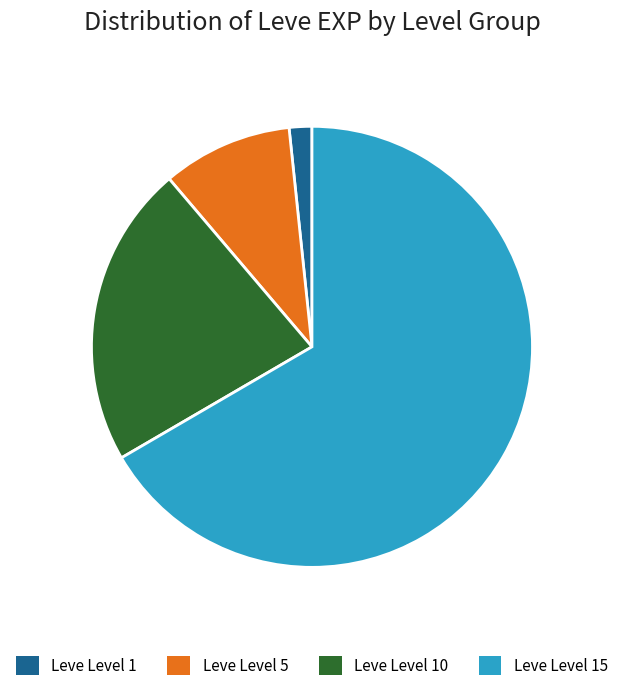

Is there any slice that represents more than half of the pie?

Yes